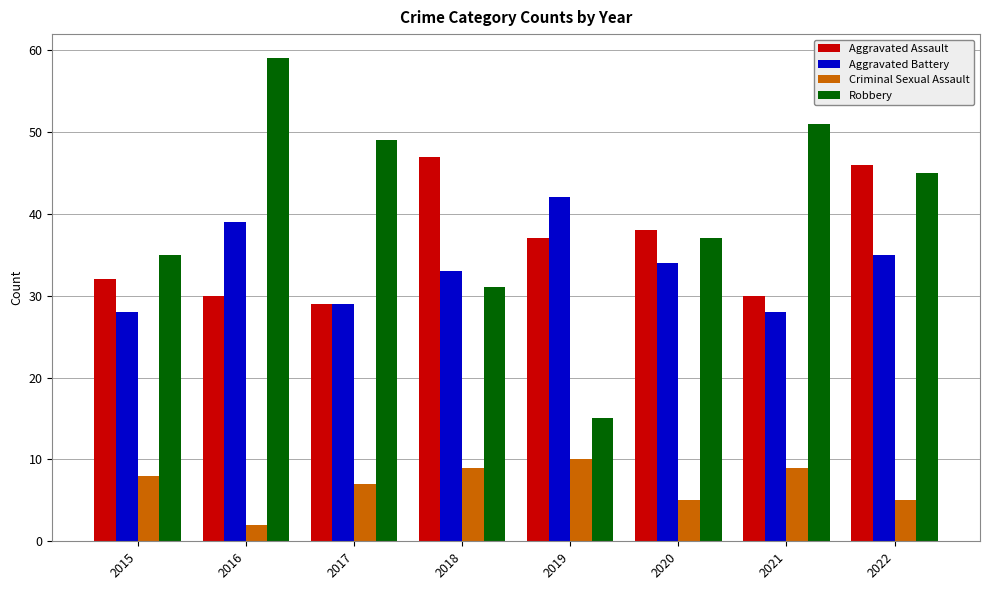

Count the number of categories in the chart.

8